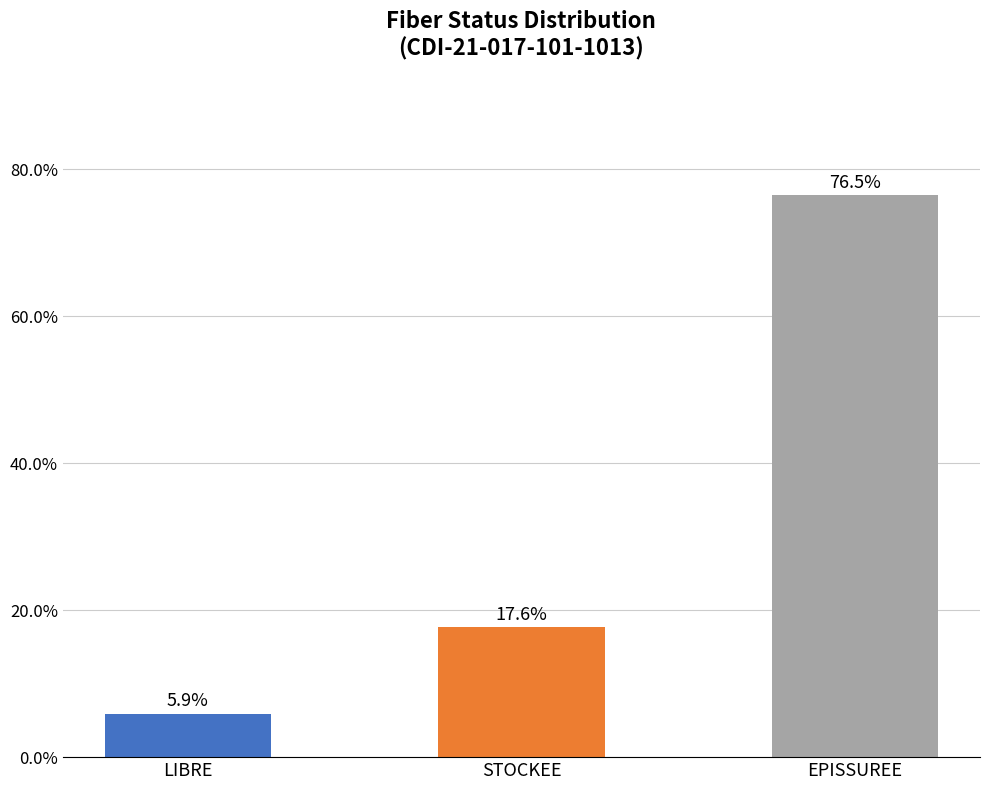

The value at STOCKEE is 7.8. True or false?

False